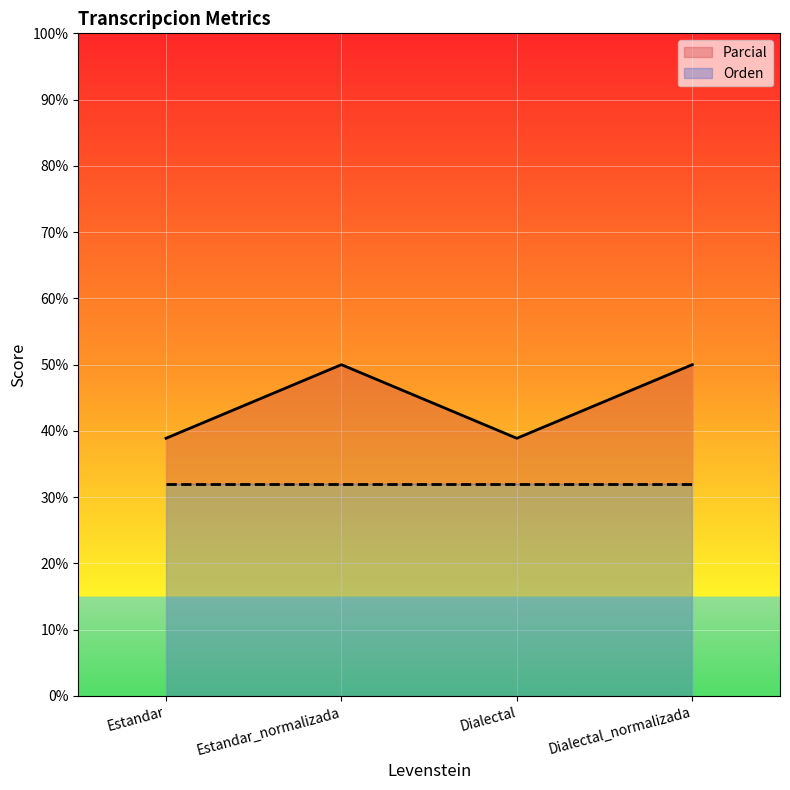

How many lines are shown in the chart?

2